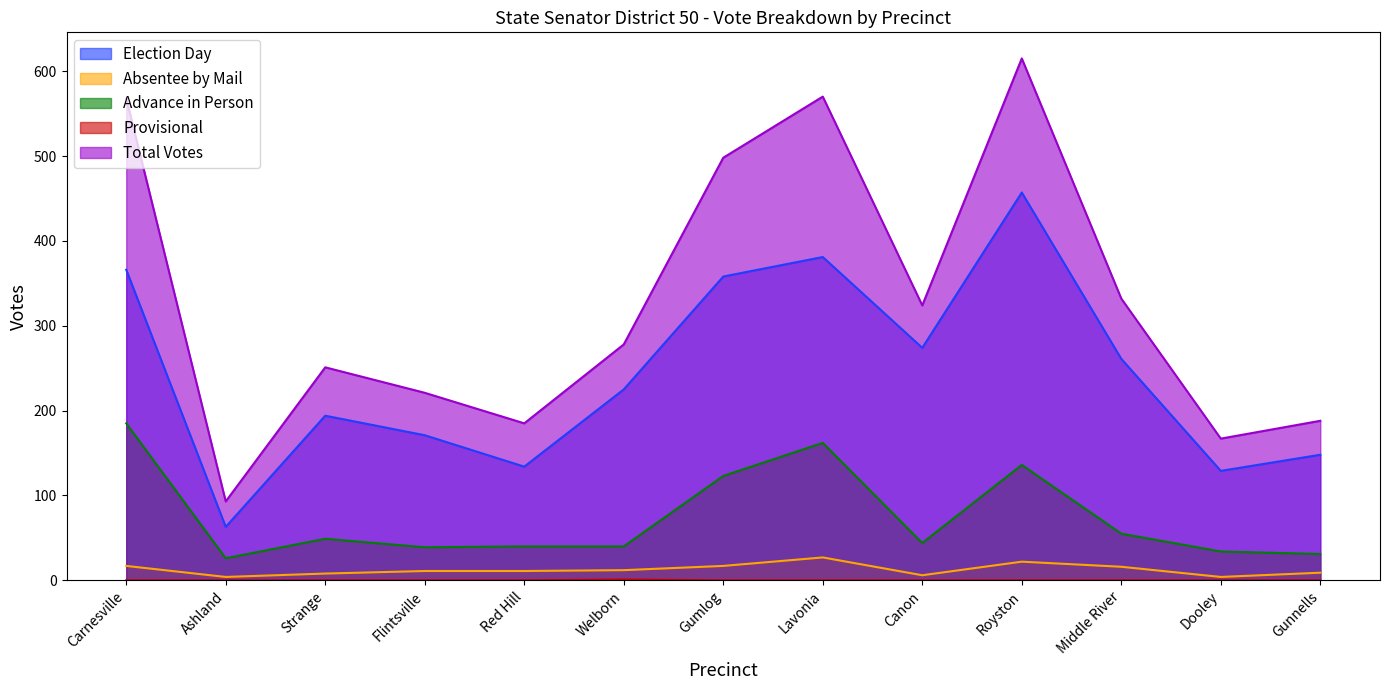

What is the difference between the second highest and minimum values in the Election Day series?

318